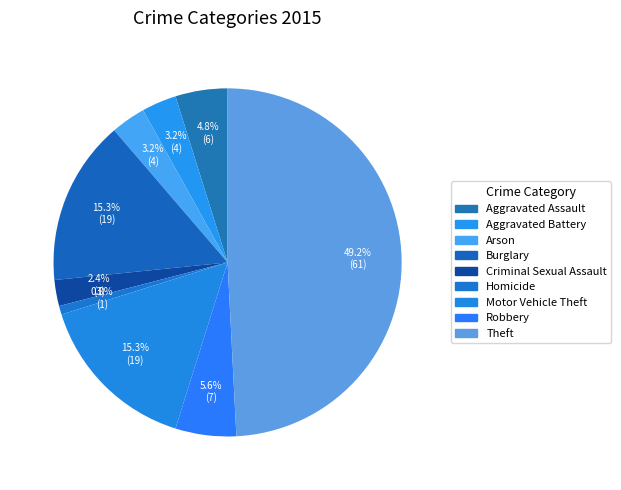

How many slices are in this pie chart?

9